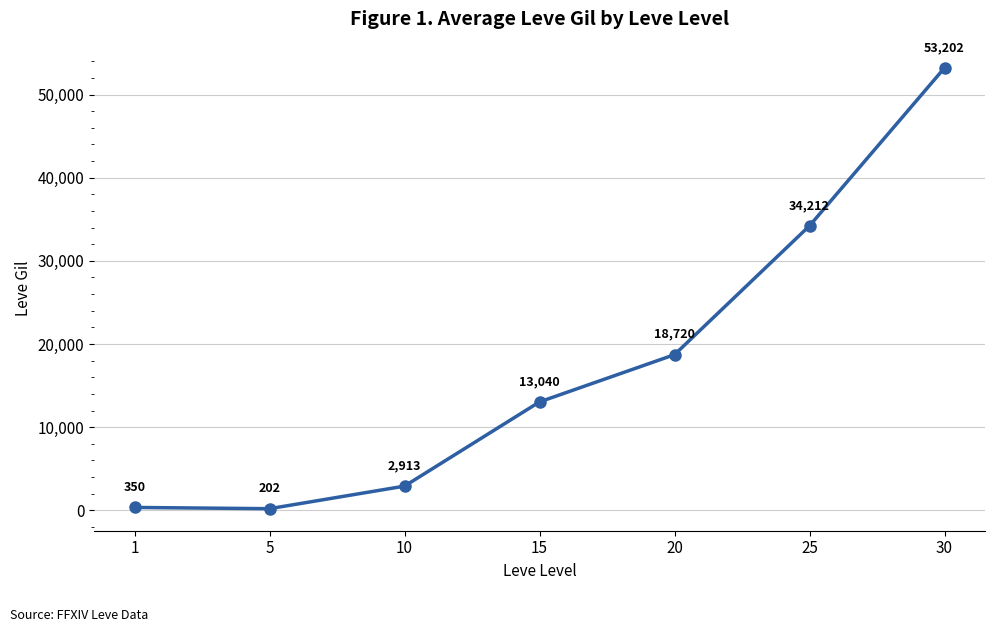

Where is the data nearest to the value 26702?

25